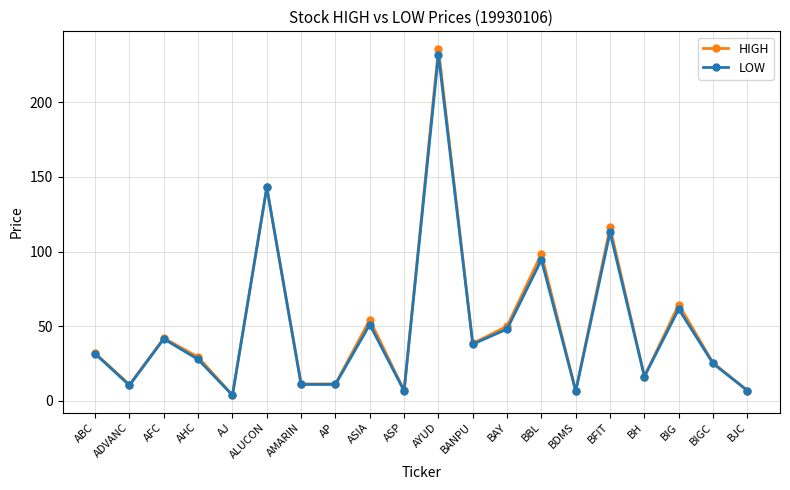

The LOW series shows 94.5 at BBL. True or false?

True